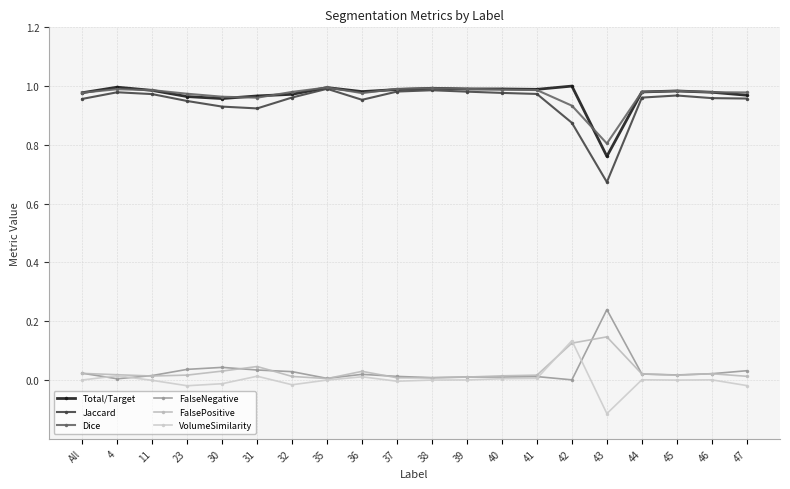

Which label corresponds to the smallest value in the chart?

43